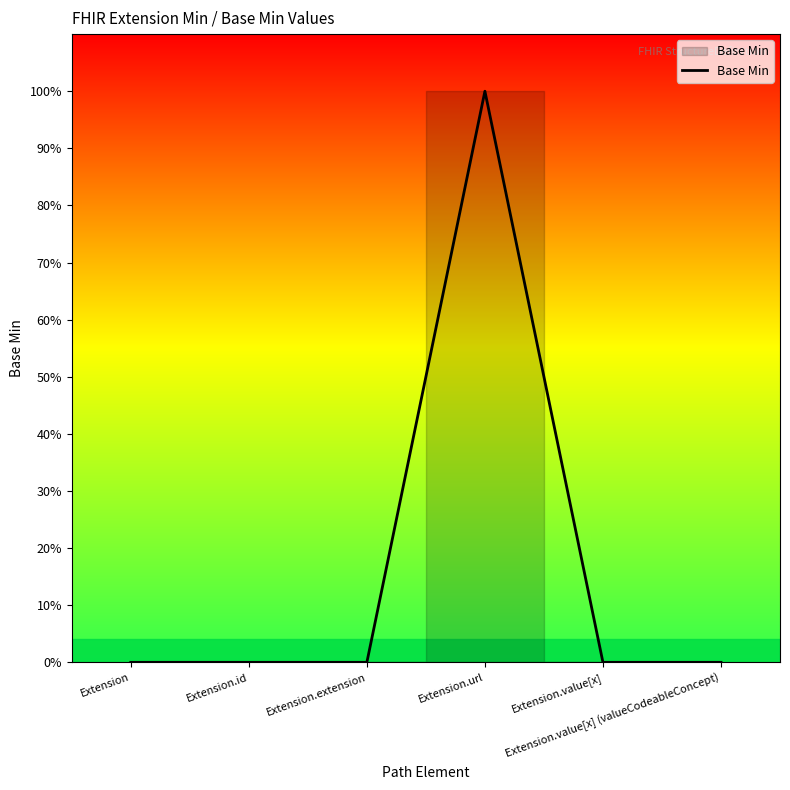

What is the label of the 6th point from the left?

Extension.value[x] (valueCodeableConcept)